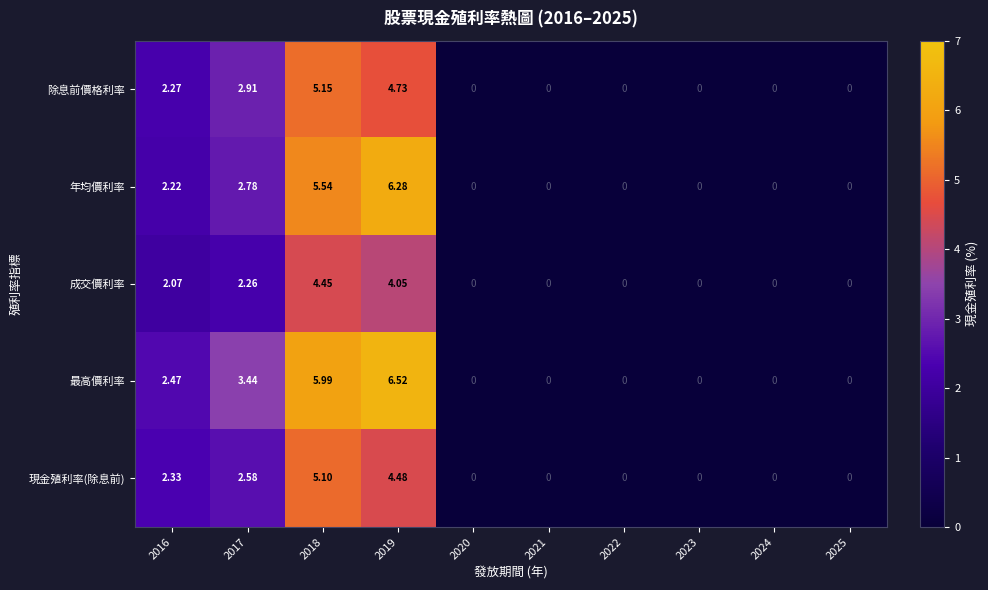

Which series has the widest spread of values?

最高價利率